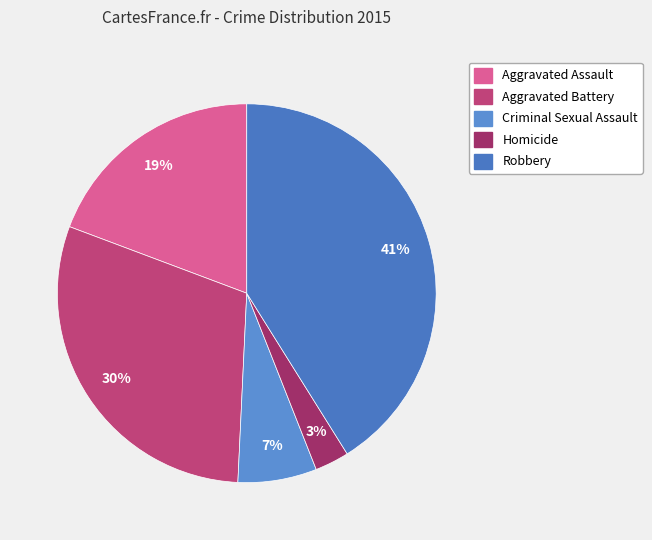

Is the sum of Aggravated Assault and Homicide greater than half?

No